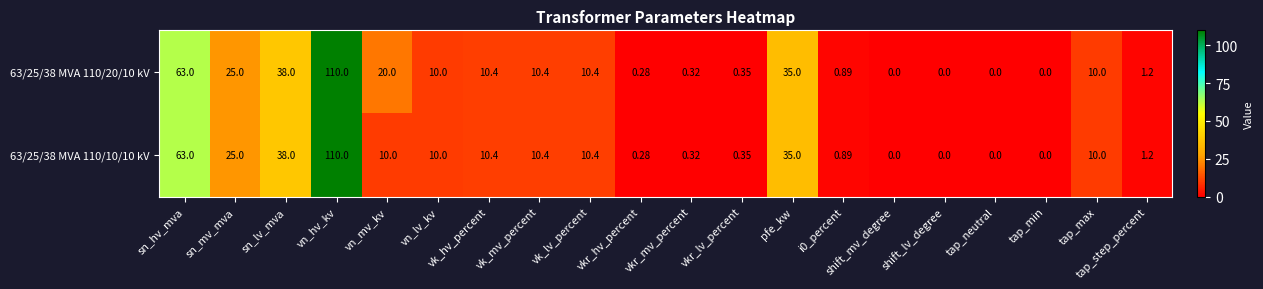

At which label does 63/25/38 MVA 110/10/10 kV first exceed 10?

sn_hv_mva